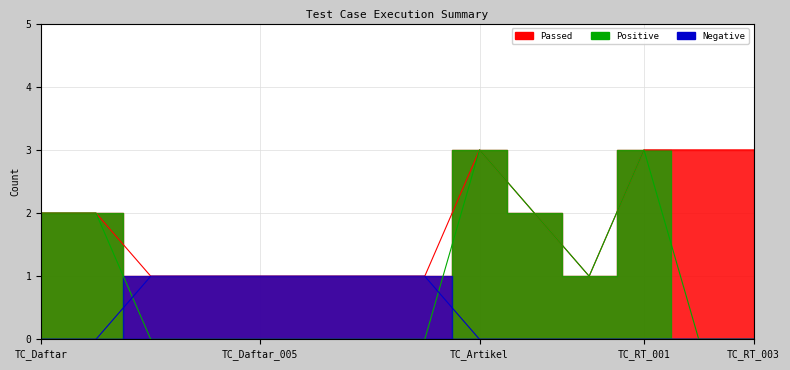

What is the label of the 7th point from the right?

TC_Daftar_008